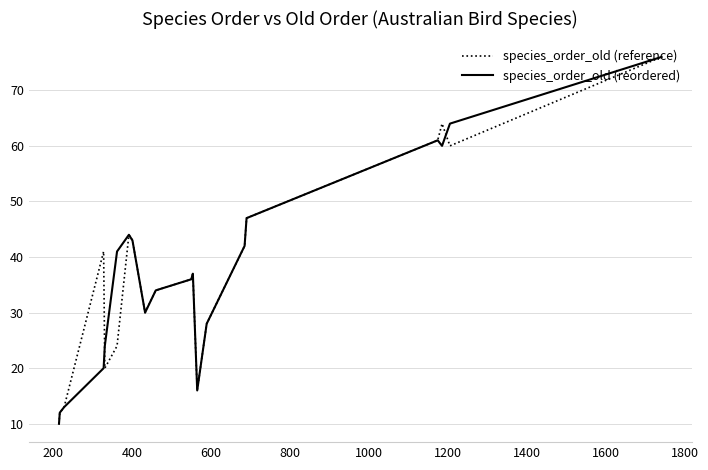

True or false: species_order_old (reference) has more than 2 points higher than both neighbors.

True